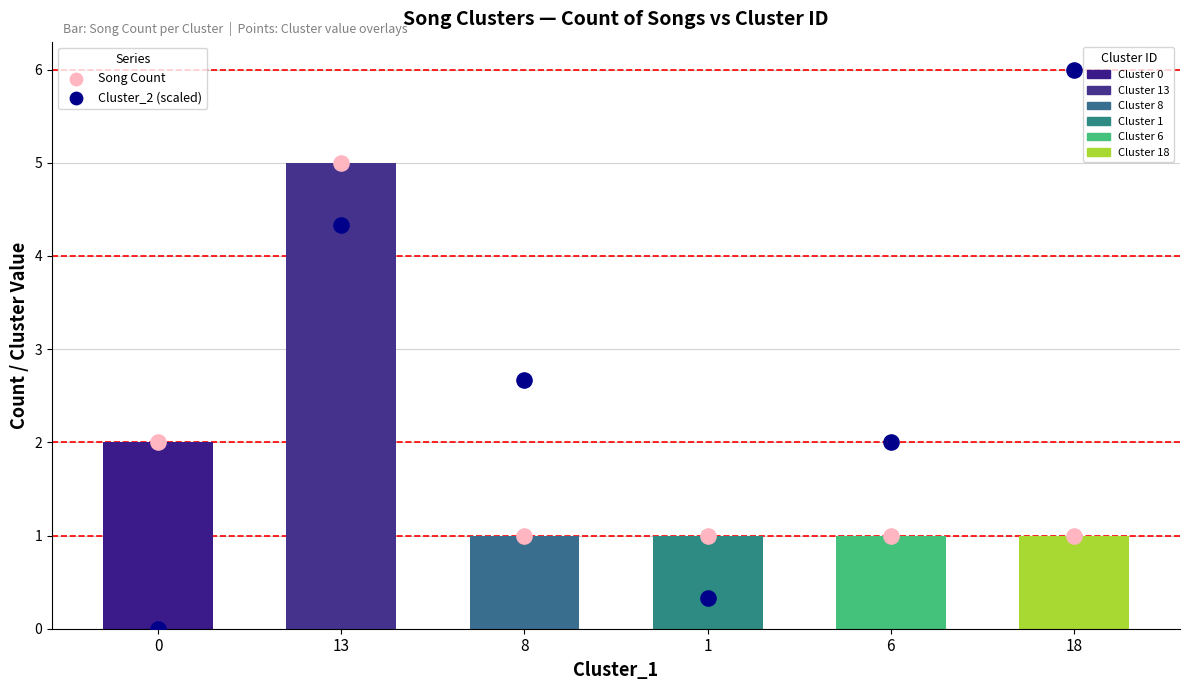

At how many categories does at least one series exceed 5?

1